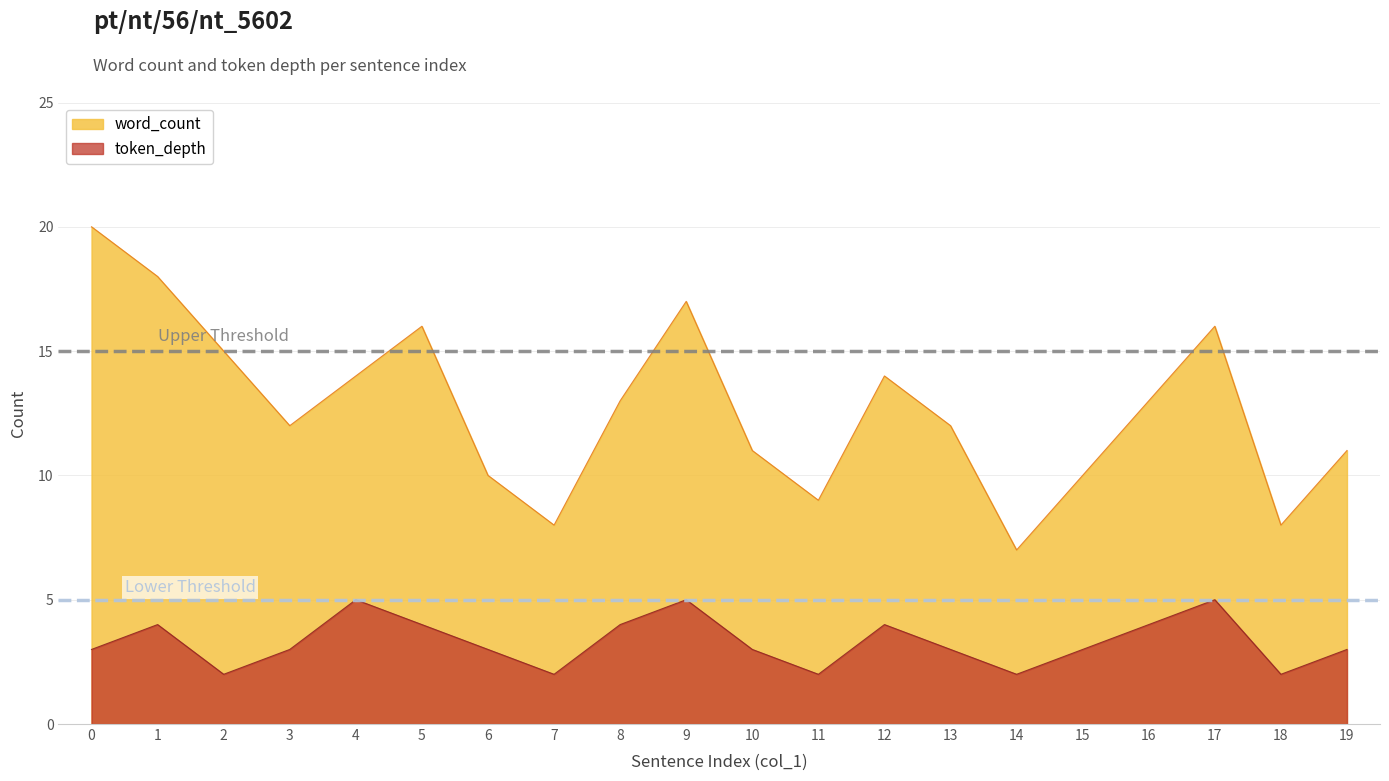

Which has a higher value, 5 or 14?

5